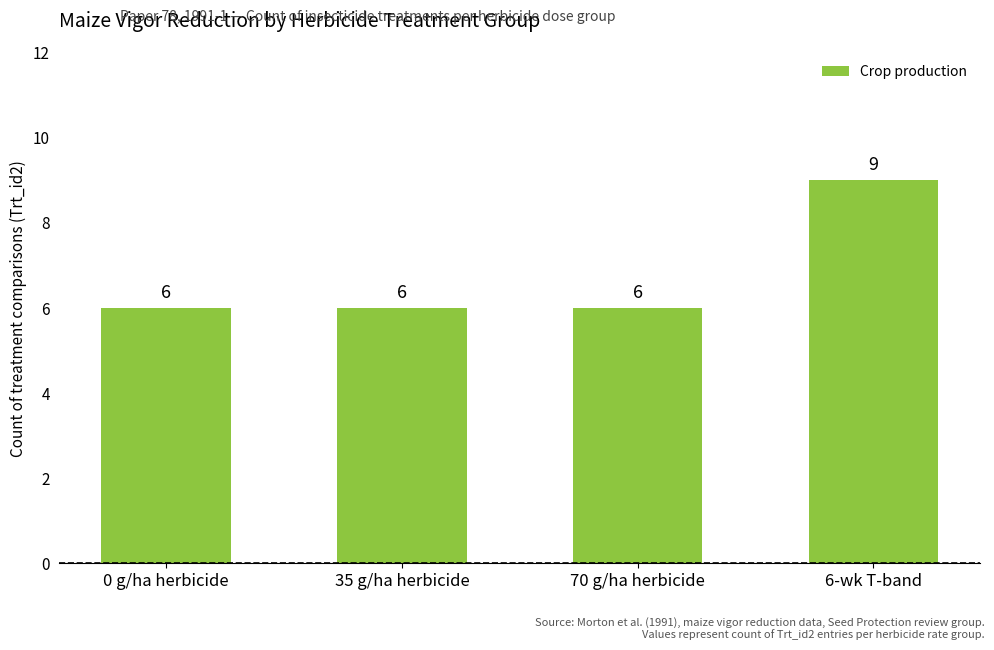

The value at 6-wk T-band is 9. True or false?

True